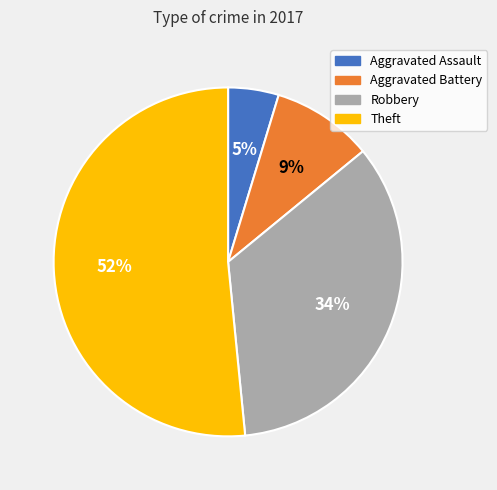

The Theft slice represents 60% of the pie. True or false?

False